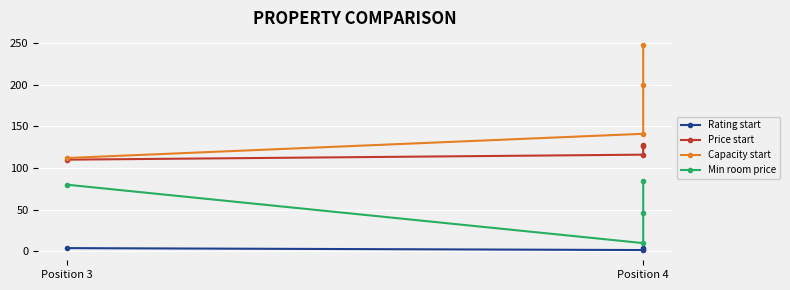

What are all the series names shown in the legend?

Rating start, Price start, Capacity start, Min room price